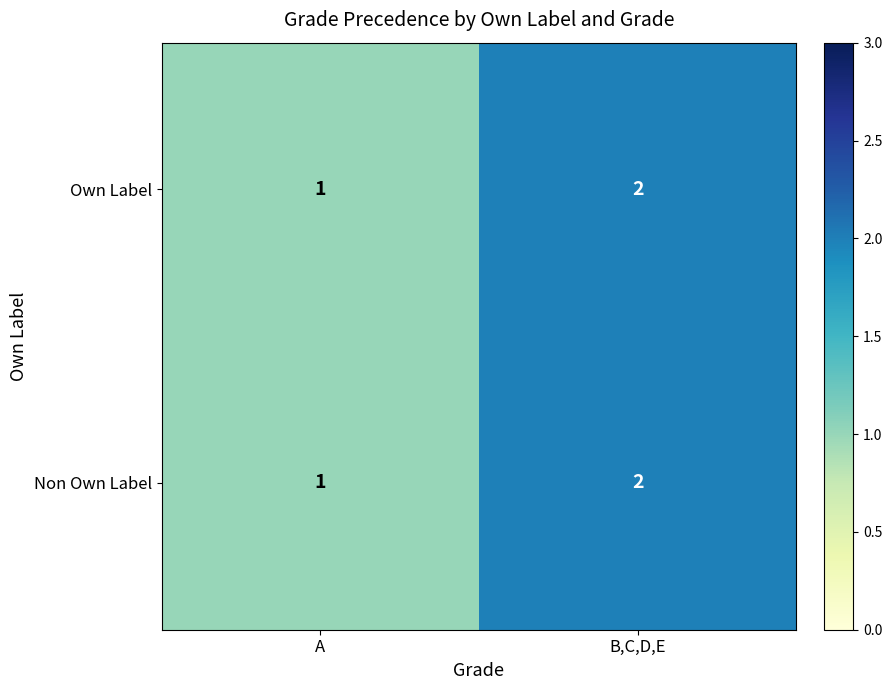

What is the sum of all Own Label values?

3